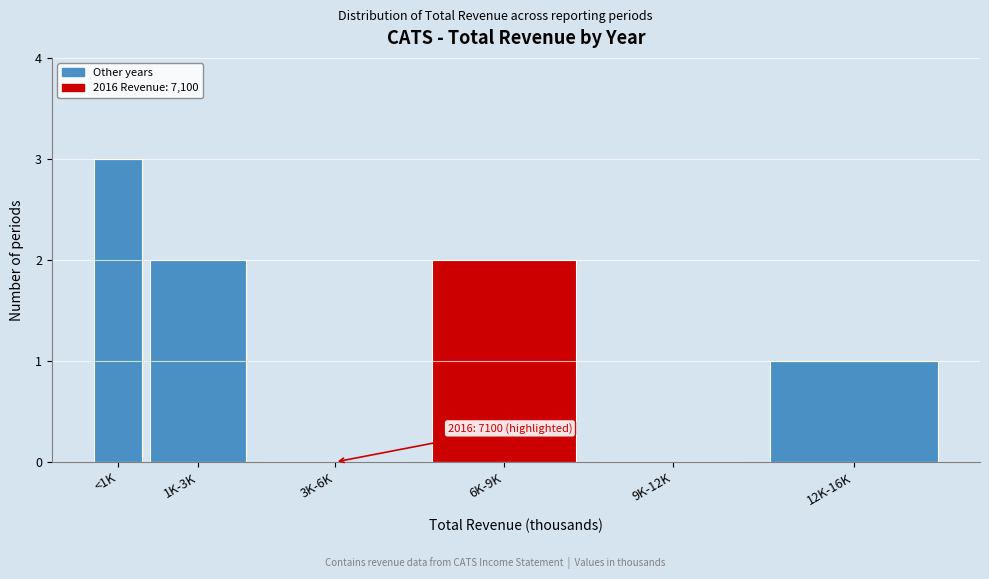

Reading left to right, list all the values displayed in this chart.

<1K=3	1K-3K=2	3K-6K=0	6K-9K=2	9K-12K=0	12K-16K=1